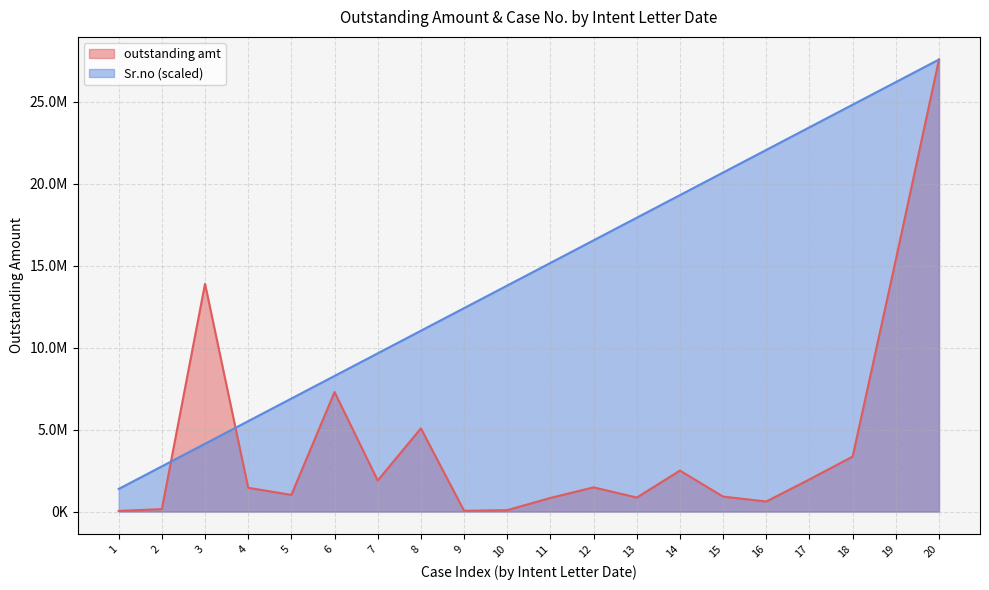

Reading left to right, what are all the values shown in this chart?

outstanding amt: 37841.2	147090.8	13893800.2	1450254.4	1015904.1	7290225.2	1894284.1	5073583.7	46694.8	85590.0	830681.7	1476415.3	853880.8	2498082.3	910764.2	613654.2	1961996.4	3354998.7	15358408.0	27575451.6
Sr.no: 1378772.6	2757545.2	4136317.7	5515090.3	6893862.9	8272635.5	9651408.0	11030180.6	12408953.2	13787725.8	15166498.4	16545270.9	17924043.5	19302816.1	20681588.7	22060361.3	23439133.8	24817906.4	26196679.0	27575451.6